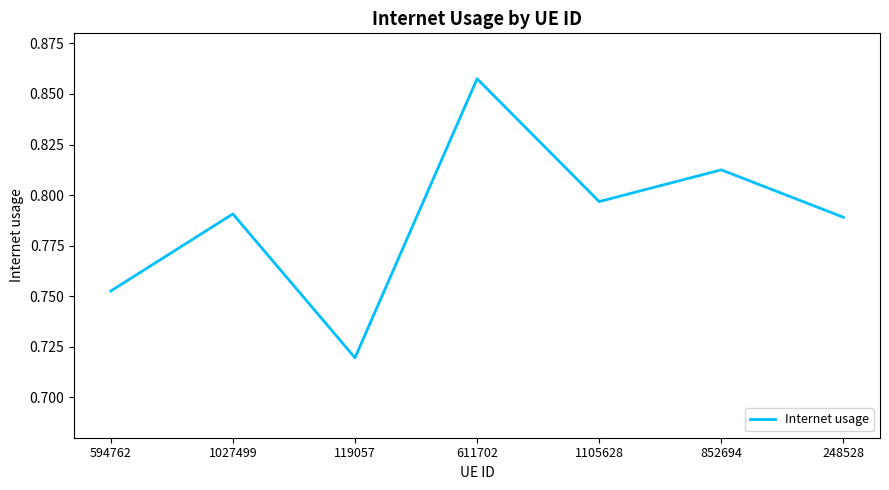

What position from the right is 1105628?

3